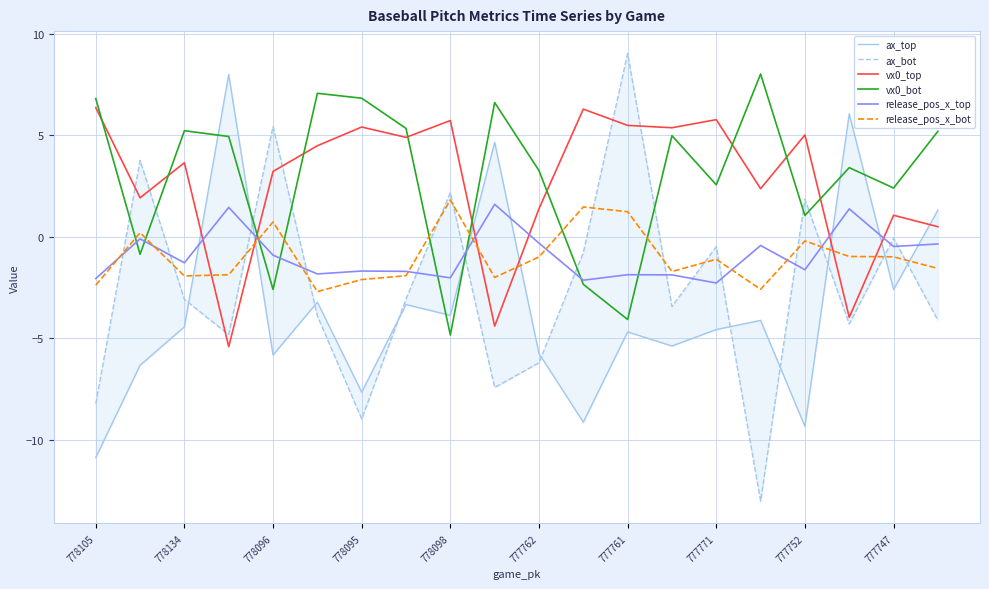

At which label is ax_bot closest to -1?

11